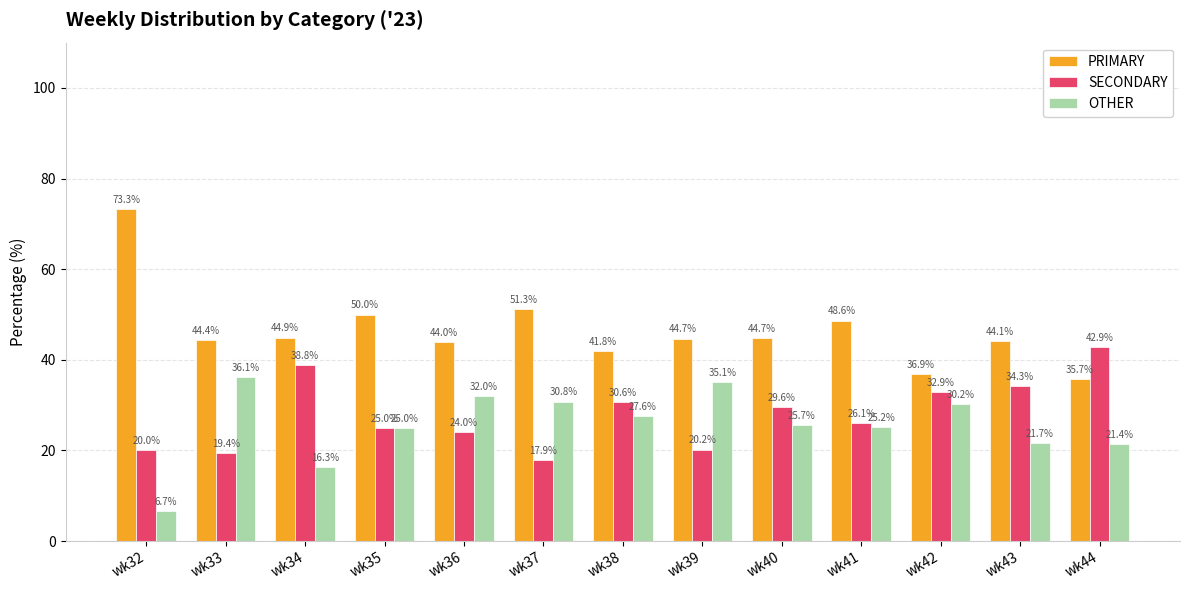

Is the value of OTHER at wk32 greater than the value of SECONDARY at wk41?

No